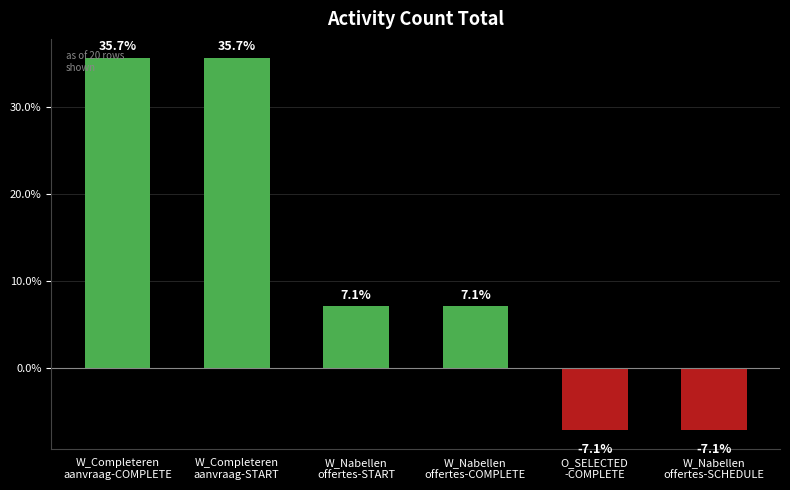

Reading left to right, list all the values displayed in this chart.

W_Completeren
aanvraag-COMPLETE=35.7	W_Completeren
aanvraag-START=35.7	W_Nabellen
offertes-START=7.1	W_Nabellen
offertes-COMPLETE=7.1	O_SELECTED
-COMPLETE=-7.1	W_Nabellen
offertes-SCHEDULE=-7.1